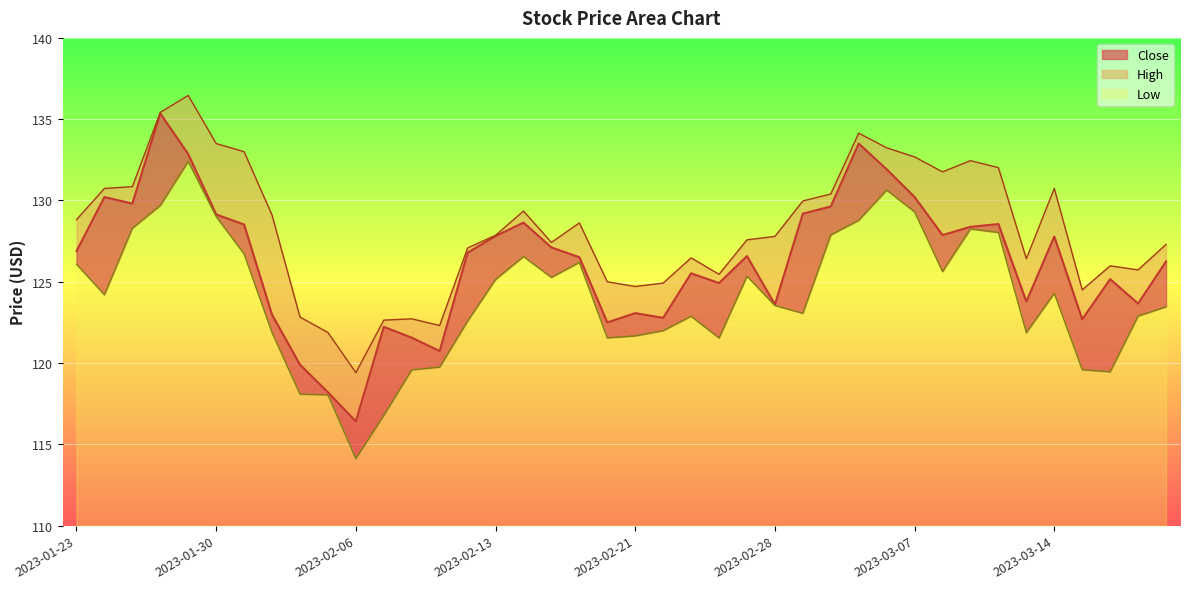

Which series has the largest total across all categories?

High